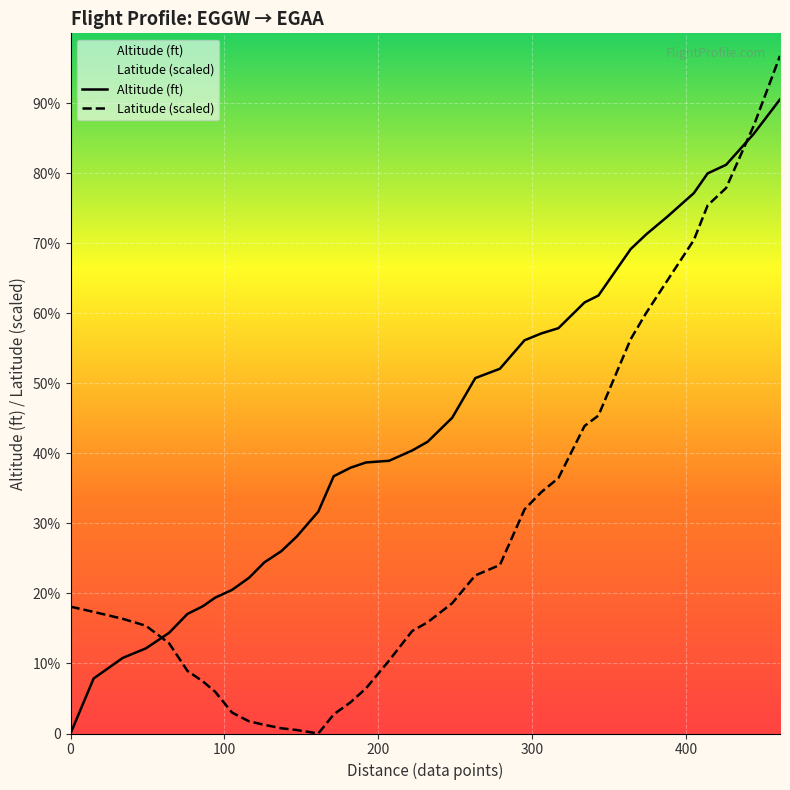

Reading left to right, what are all the values shown in this chart?

Altitude (ft): 0.0	487.0	670.0	754.0	891.0	1059.0	1127.0	1203.0	1272.0	1379.0	1516.0	1615.0	1744.0	1965.0	2278.0	2354.0	2400.0	2415.0	2506.0	2583.0	2796.0	3147.0	3230.0	3482.0	3543.0	3589.0	3817.0	3878.0	4290.0	4419.0	4579.0	4785.0	4960.0	5036.0	5311.0	5615.0
Latitude (scaled): 1123.1	1076.9	1015.4	953.8	800.0	553.8	461.5	369.2	184.6	107.7	76.9	46.2	30.8	0.0	169.2	276.9	400.0	646.2	907.7	984.6	1153.8	1400.0	1492.3	1984.6	2138.5	2261.5	2723.1	2815.4	3492.3	3723.1	4015.4	4369.2	4676.9	4830.8	5384.6	6000.0